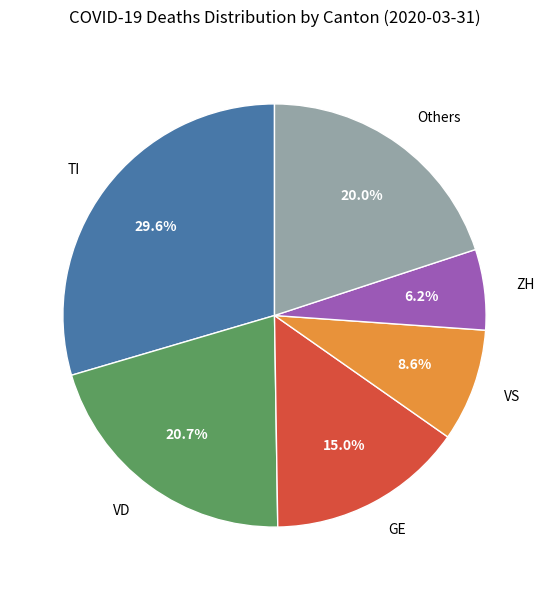

How many slices are in this pie chart?

6